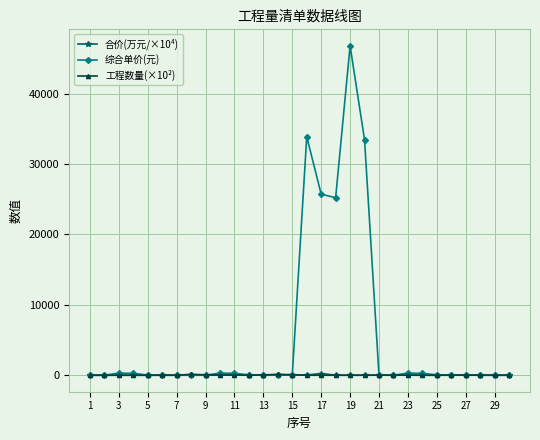

What is the greatest value displayed?

46807.9